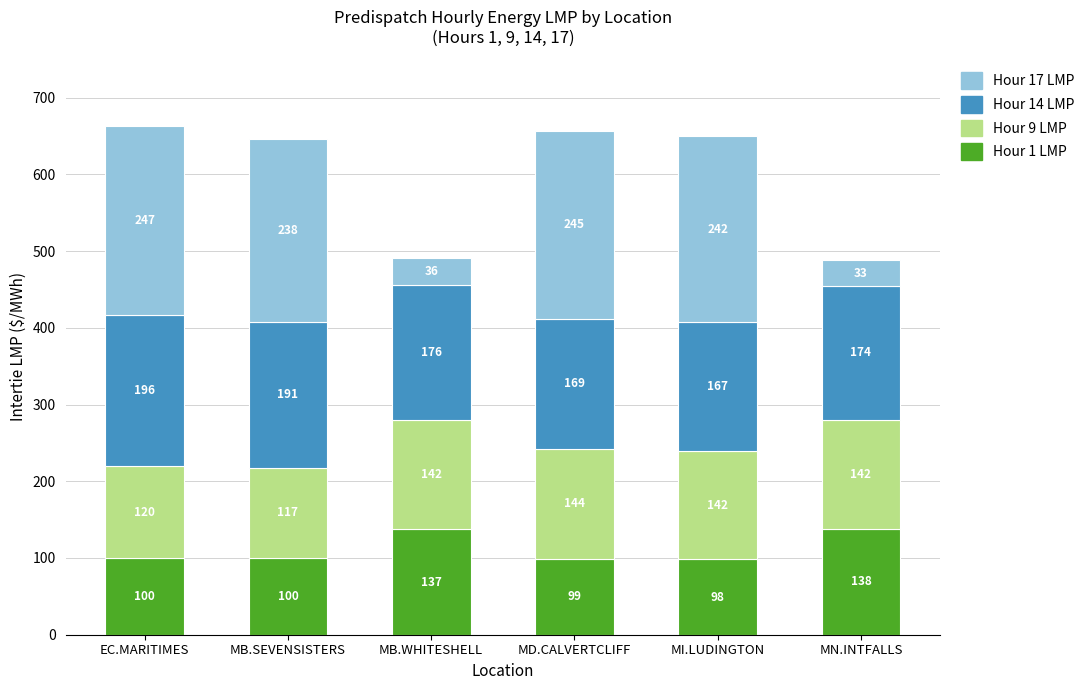

At which label does Hour 1 LMP reach its minimum?

MI.LUDINGTON